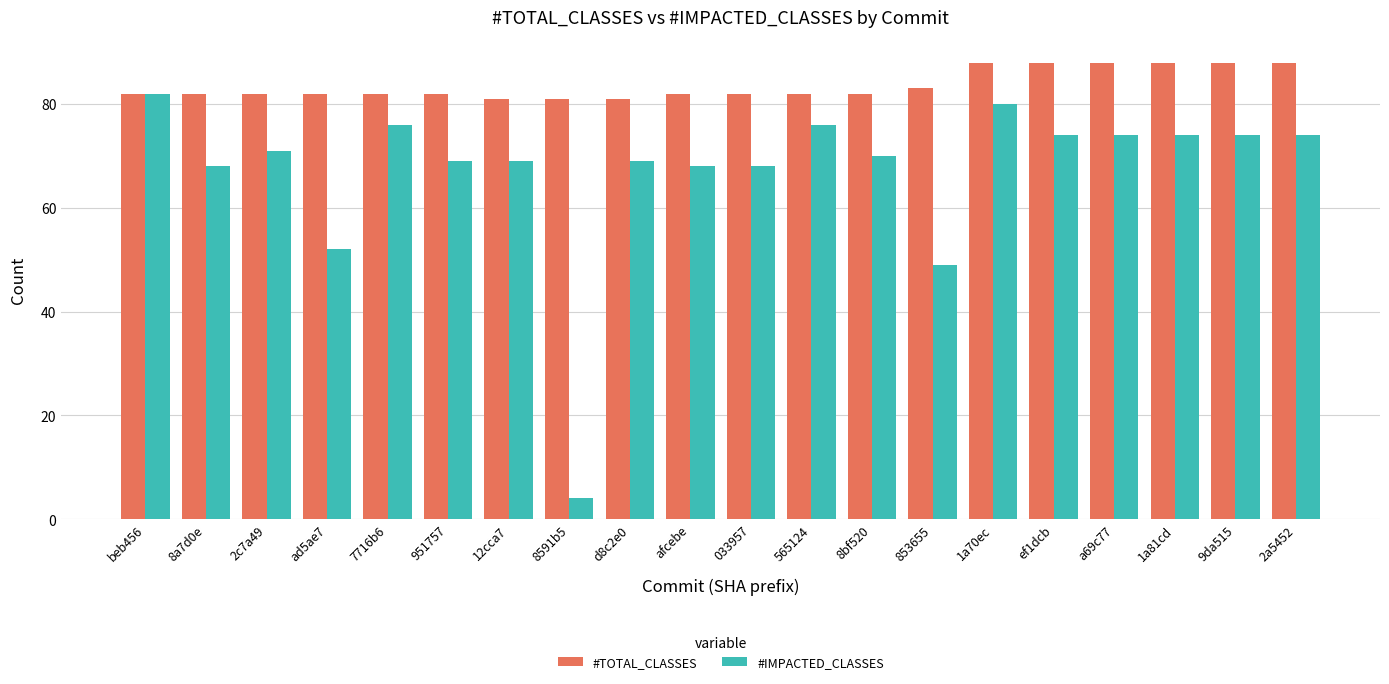

Reading right to left, list all the values displayed in this chart.

#TOTAL_CLASSES: 2a5452=88	9da515=88	1a81cd=88	a69c77=88	ef1dcb=88	1a70ec=88	853655=83	8bf520=82	565124=82	033957=82	afcebe=82	d8c2e0=81	8591b5=81	12cca7=81	951757=82	7716b6=82	ad5ae7=82	2c7a49=82	8a7d0e=82	beb456=82
#IMPACTED_CLASSES: 2a5452=74	9da515=74	1a81cd=74	a69c77=74	ef1dcb=74	1a70ec=80	853655=49	8bf520=70	565124=76	033957=68	afcebe=68	d8c2e0=69	8591b5=4	12cca7=69	951757=69	7716b6=76	ad5ae7=52	2c7a49=71	8a7d0e=68	beb456=82